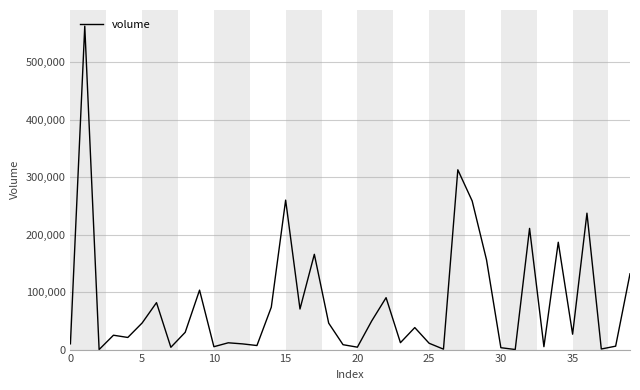

What is the maximum value shown in the chart?

562821.1